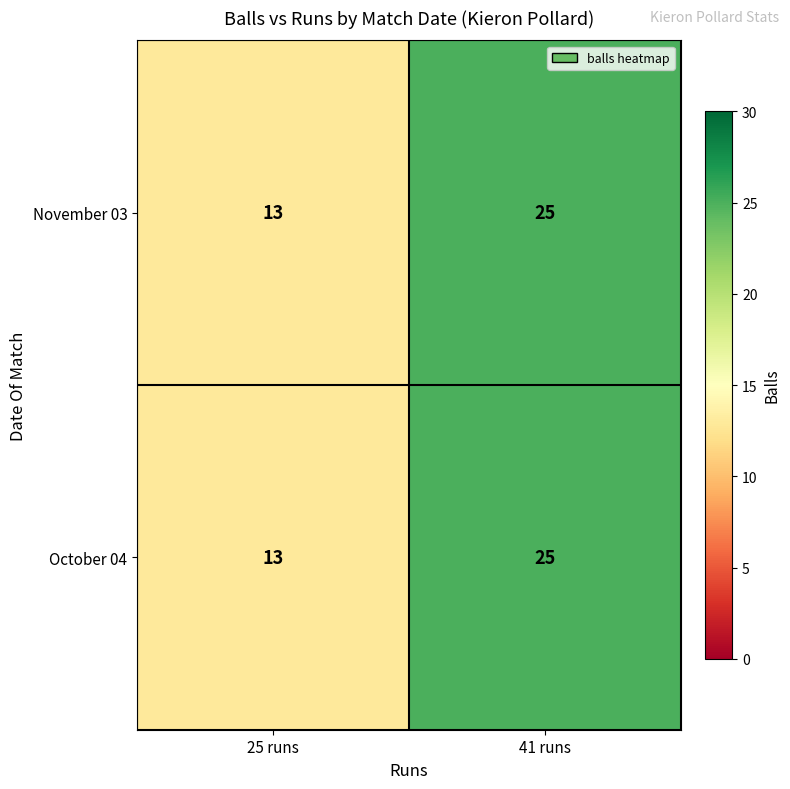

The value of November 03 at 25 runs is 23. True or false?

False